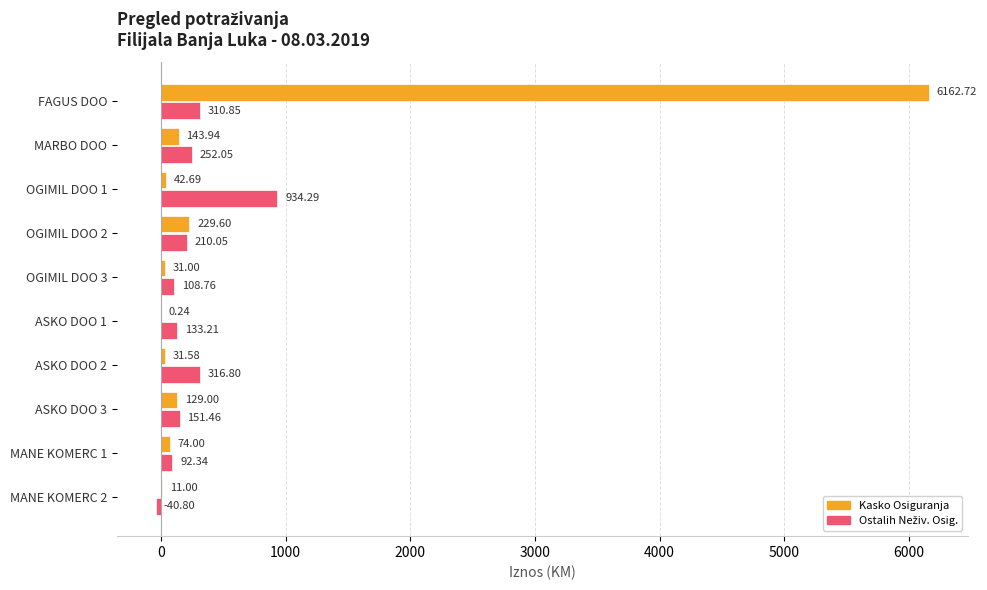

Count the number of data series in this chart.

2